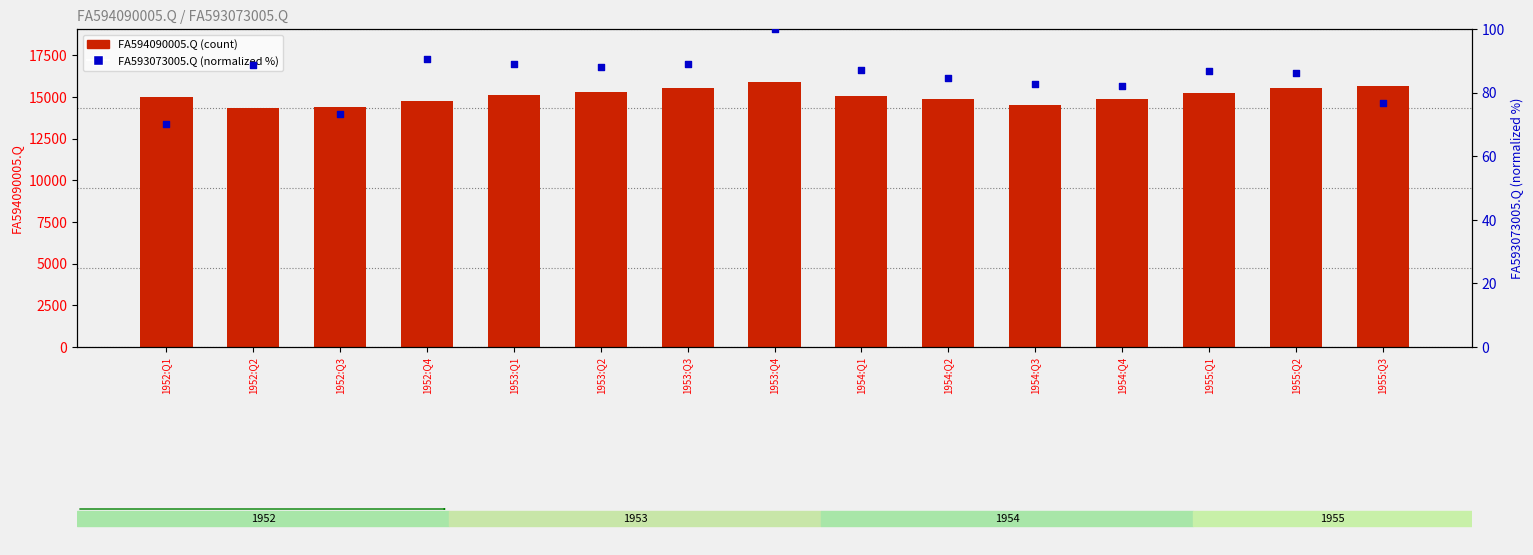

What is the total value across all series at 1954:Q1?

15138.1